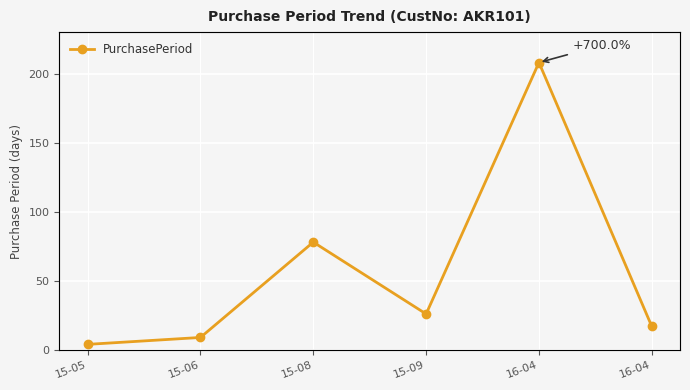

List the labels in order of value, smallest first.

15-05, 15-06, 16-04, 15-09, 15-08, 16-04